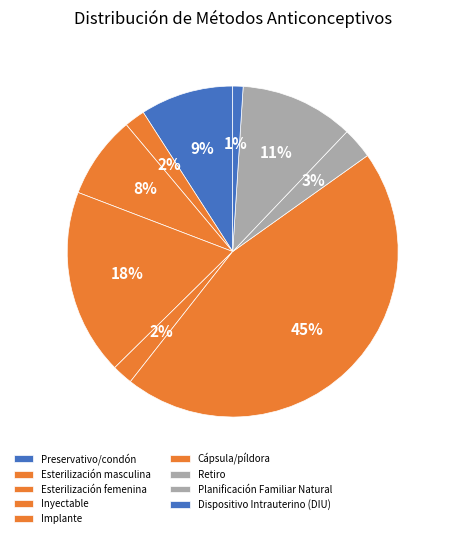

Does Esterilización femenina account for over 50% of the chart?

No